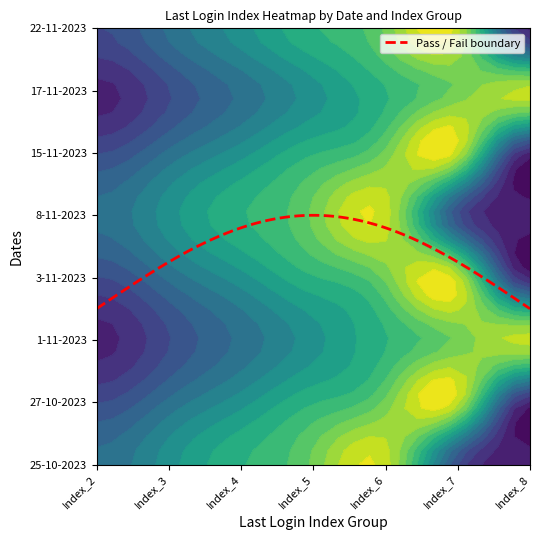

The Index_2 series shows 2 at 22-11-2023. True or false?

False